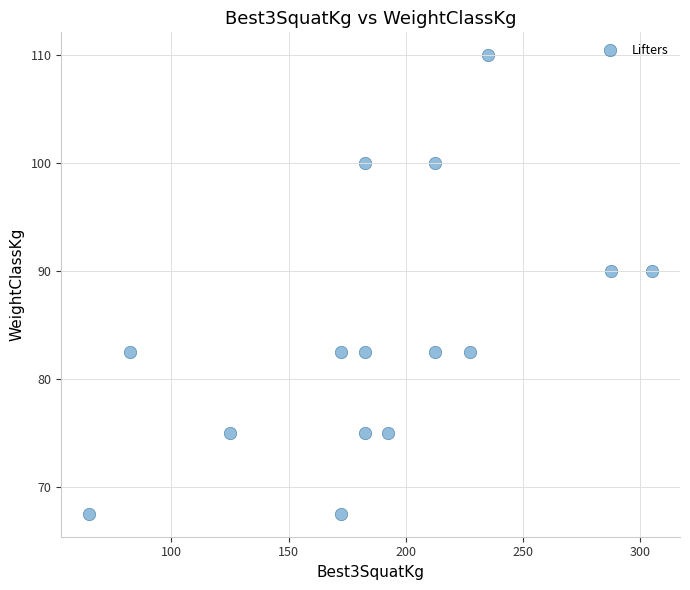

What is the range of Y values (max minus min)?

42.5